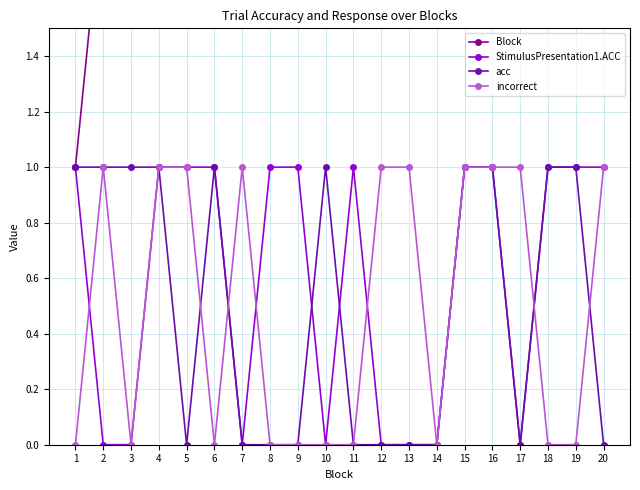

True or false: incorrect has a value of 0 at 9.

True